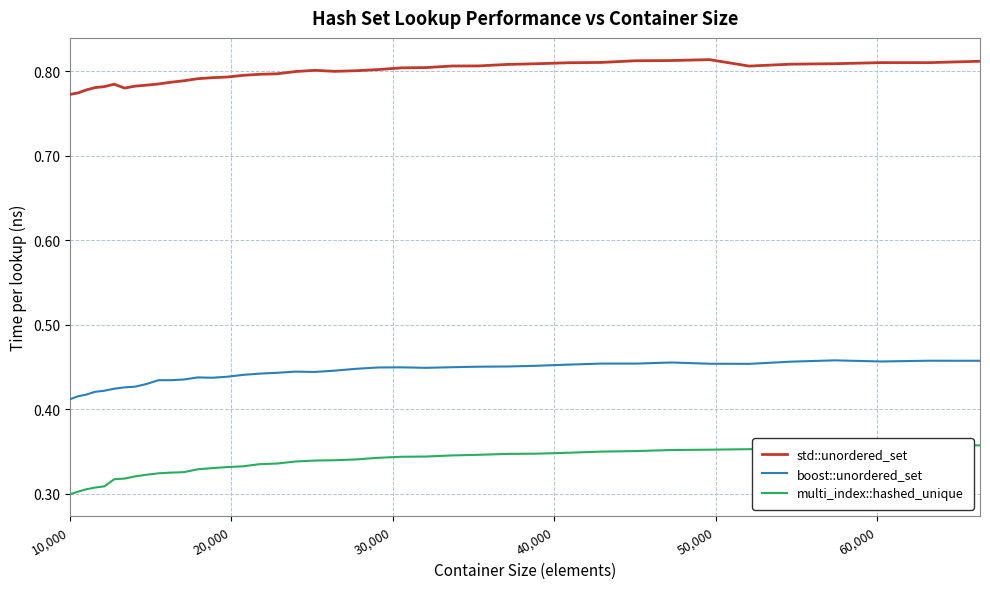

Which series has the largest range (max minus min)?

multi_index::hashed_unique